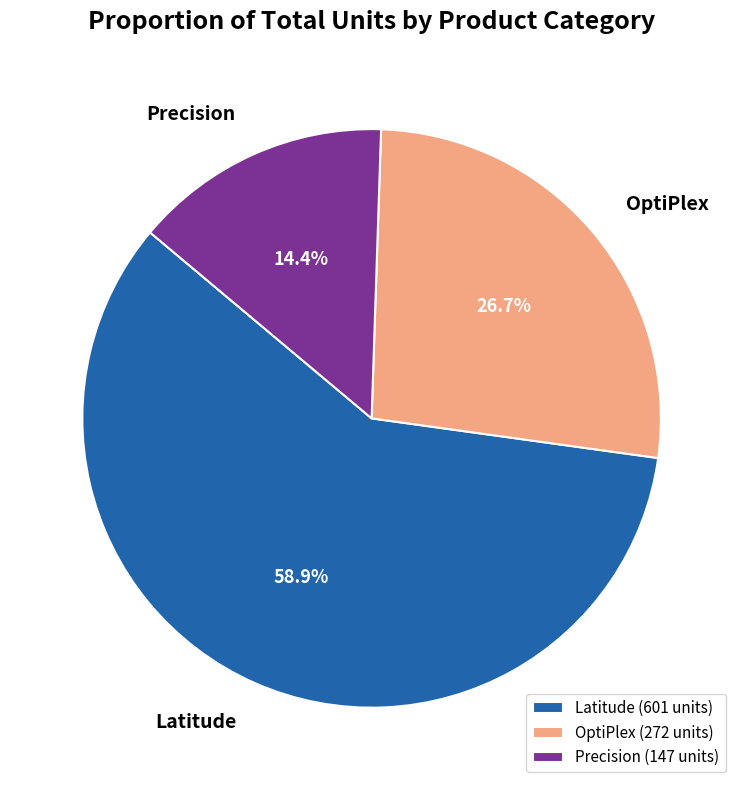

Which has a higher value, Precision or OptiPlex?

OptiPlex